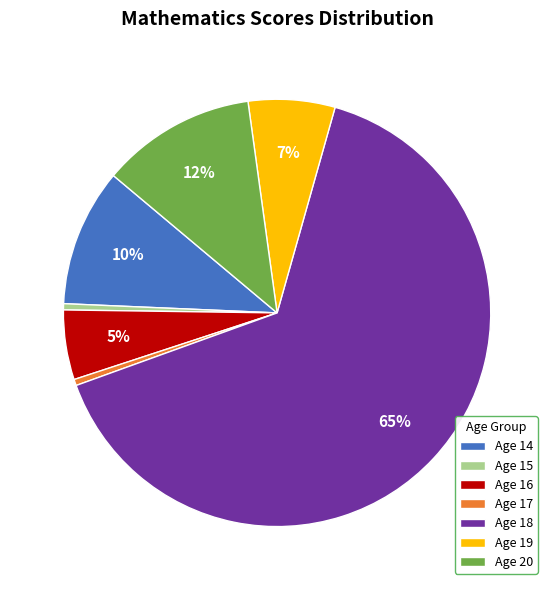

The Age 15 slice represents 11% of the pie. True or false?

False